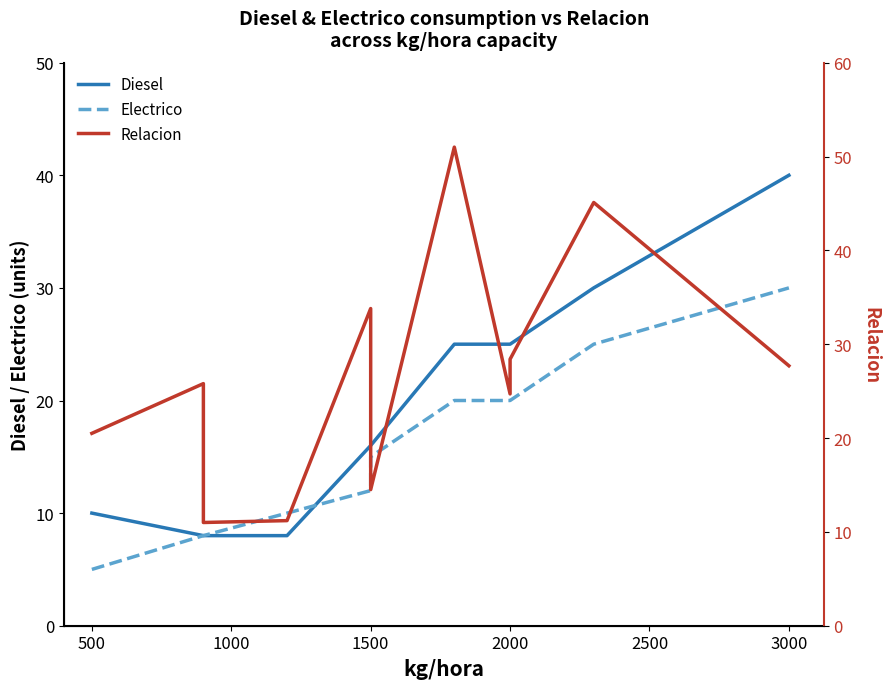

What are all the series names shown in the legend?

Diesel, Electrico, Relacion